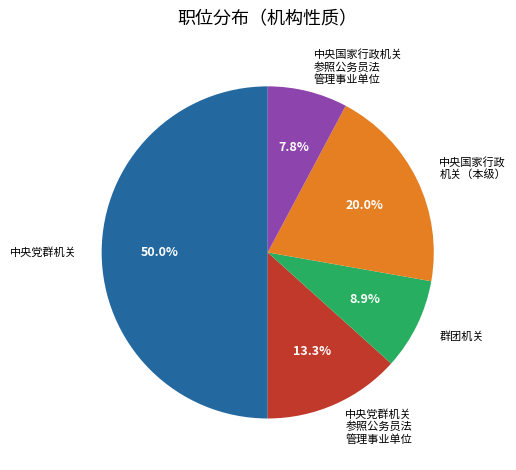

What is the ratio of the value at 中央党群机关 to the value at 中央国家行政机关 参照公务员法 管理事业单位?

6.4